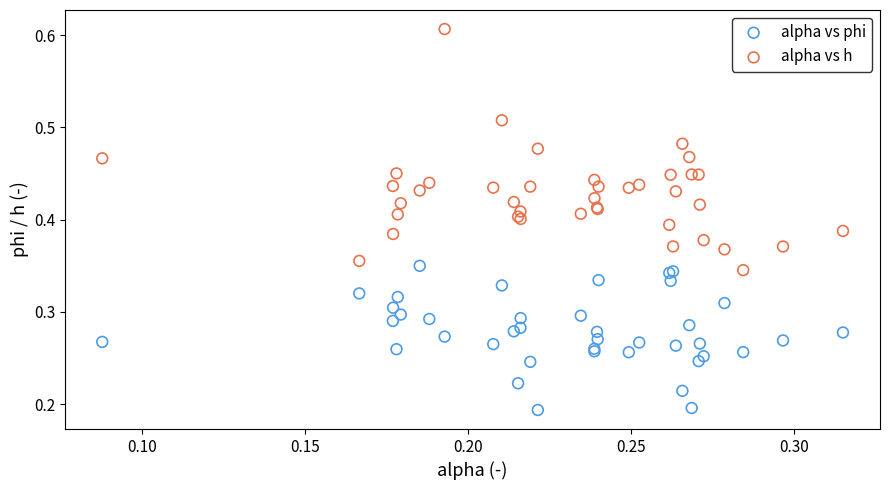

Which series reaches the minimum Y coordinate?

alpha vs phi